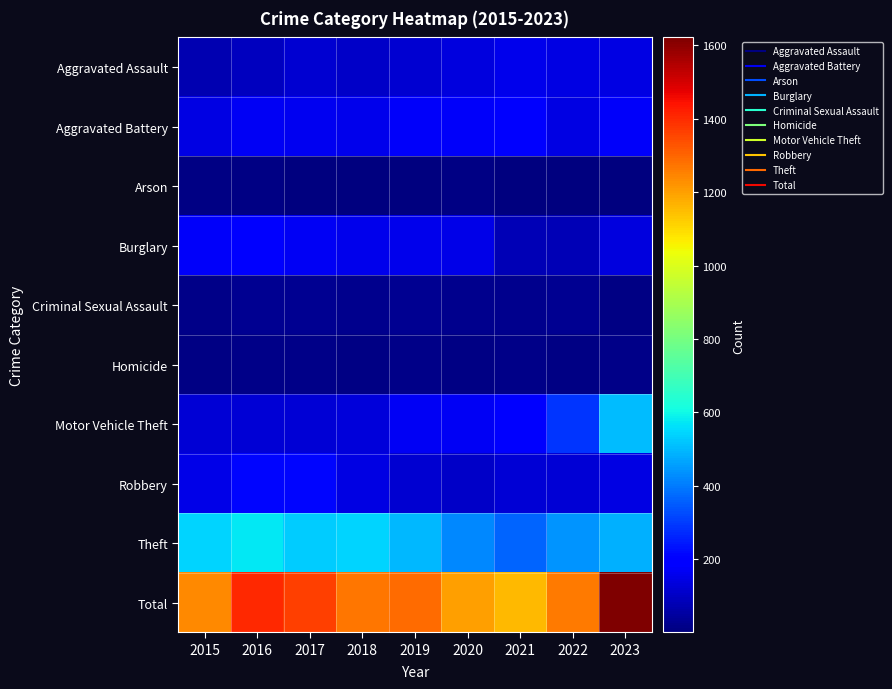

Which series has the widest spread of values?

Total